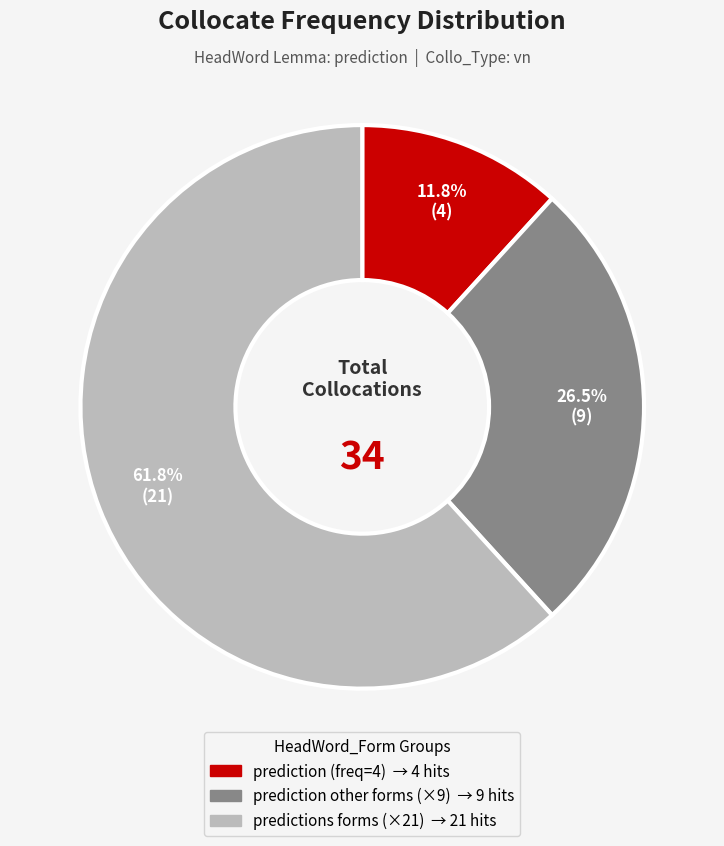

Is there a majority slice in this chart?

Yes